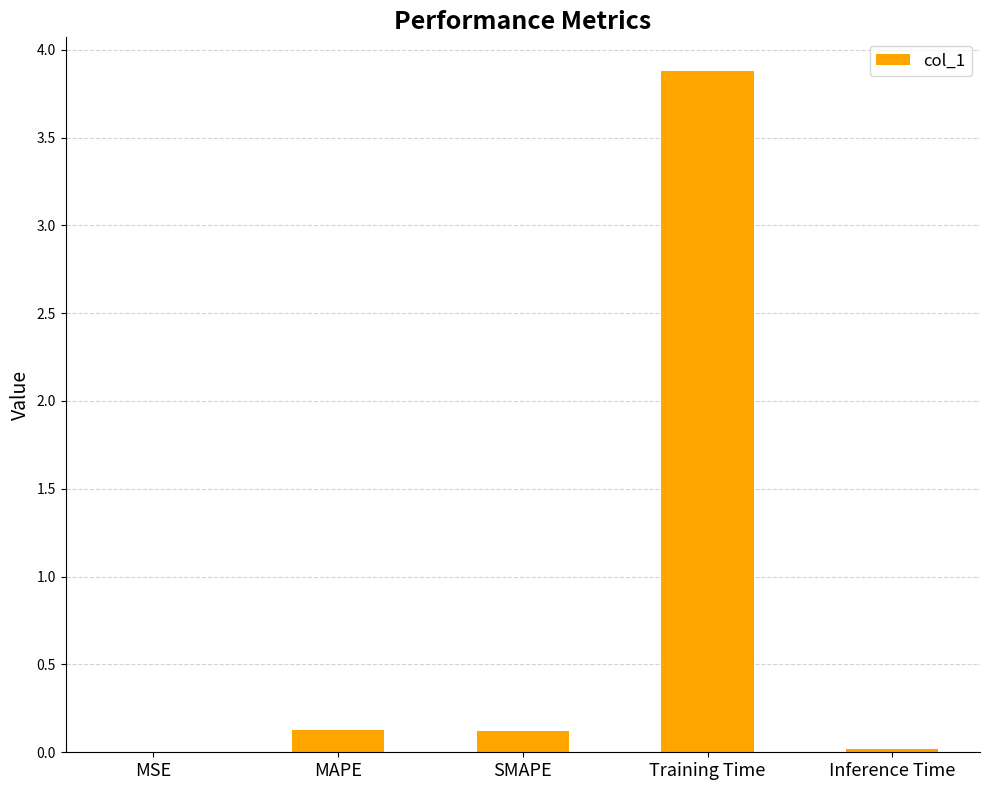

Which has a higher value, MAPE or MSE?

MAPE